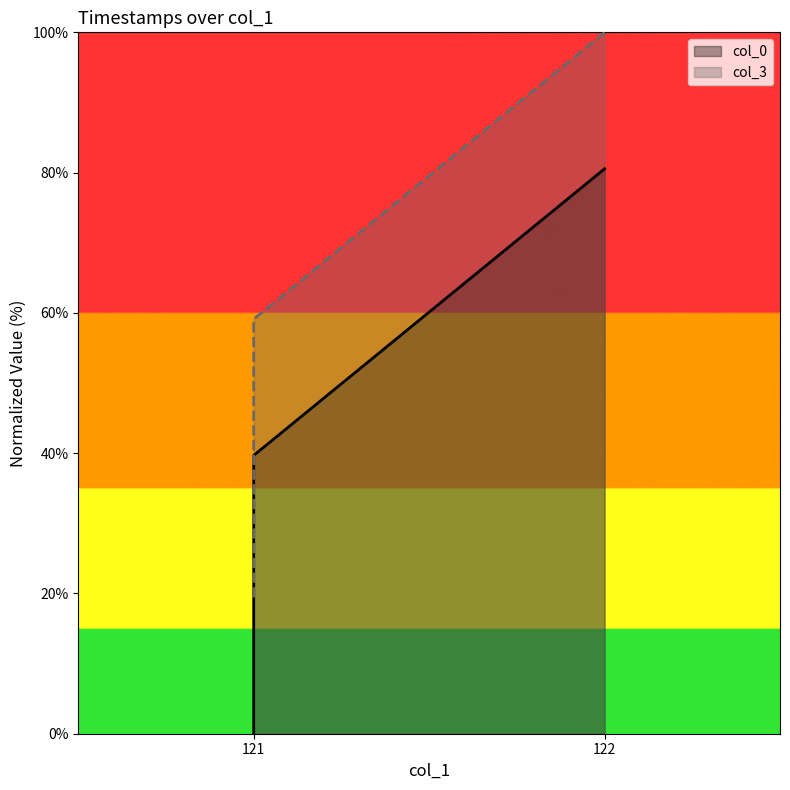

How many data points does each series have?

3